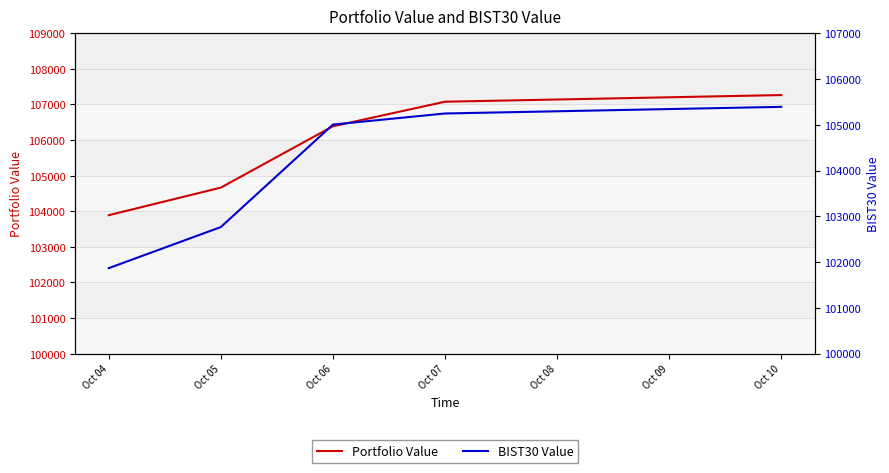

What is the difference between the second highest and minimum values in the Portfolio Value series?

3187.7